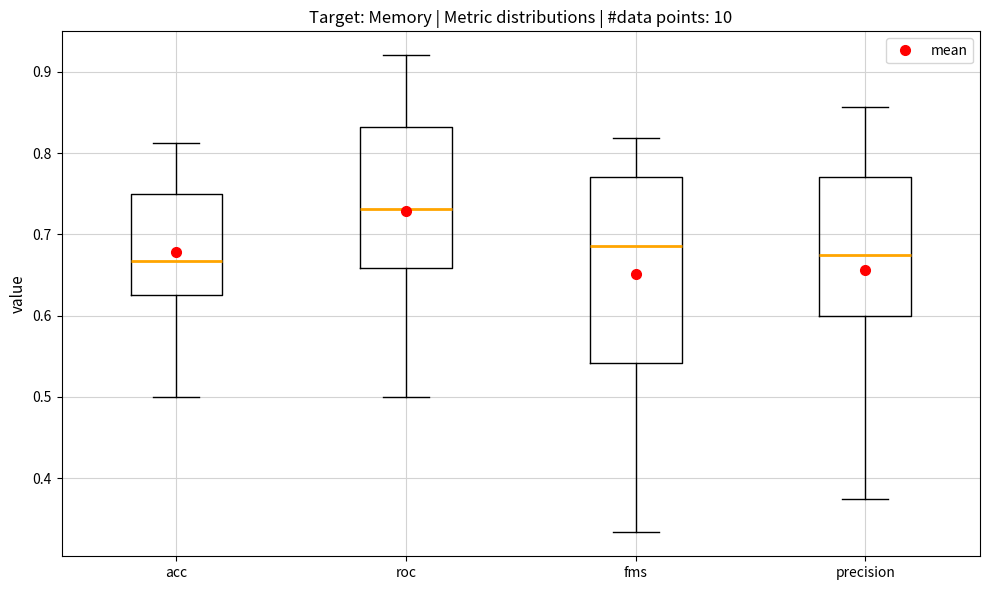

Which box has the highest median line?

roc